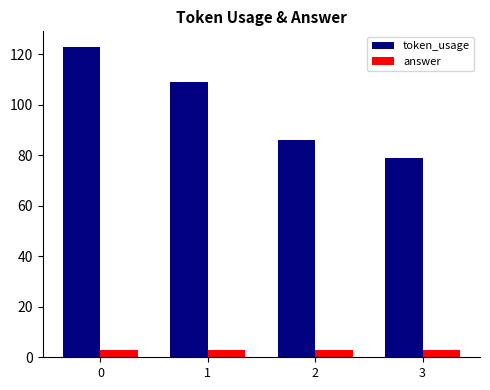

What is the value of the token_usage bar at the 1st from the left?

123